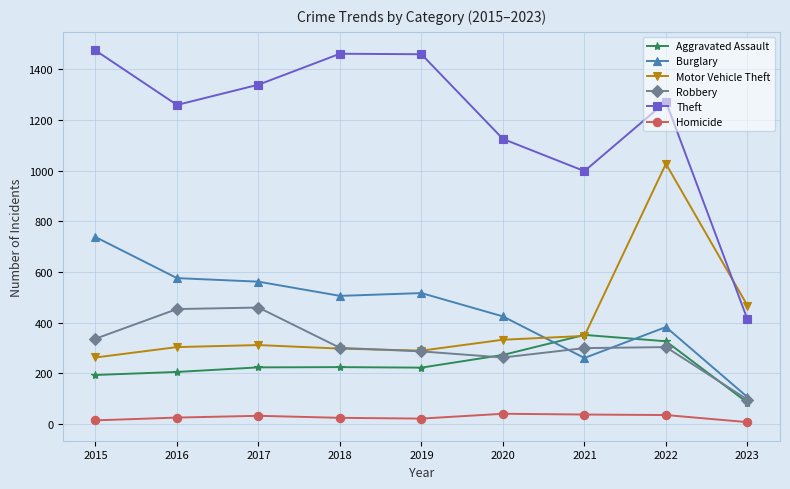

Does the chart display data point markers on the line(s)?

Yes